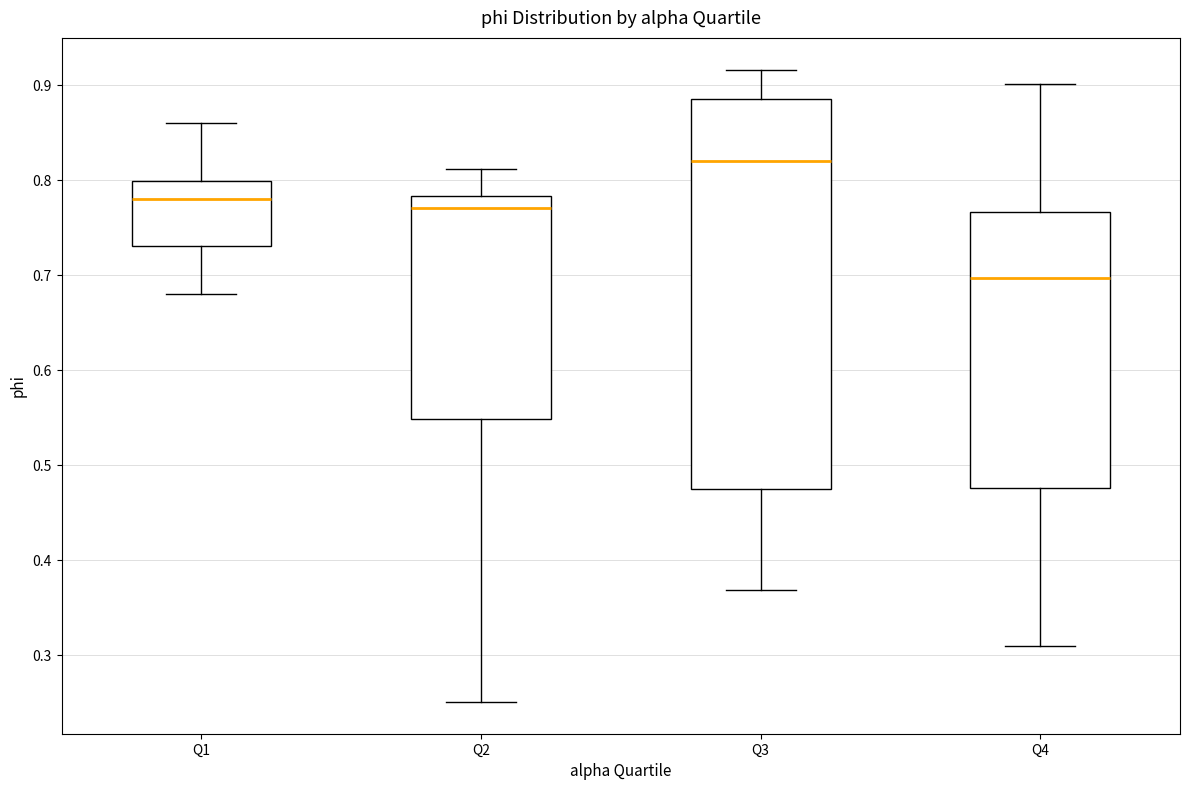

Reading left to right, transcribe this box plot: for each box, give where its median line is, the range the box spans, and where its two whiskers end, as read against the y-axis. The values are not printed on the chart, so give them approximately, as read against the axis.

Q1: median 0.78, box 0.73 to 0.80, whiskers 0.68 to 0.86
Q2: median 0.77, box 0.55 to 0.78, whiskers 0.25 to 0.81
Q3: median 0.82, box 0.48 to 0.89, whiskers 0.37 to 0.92
Q4: median 0.70, box 0.48 to 0.77, whiskers 0.31 to 0.90